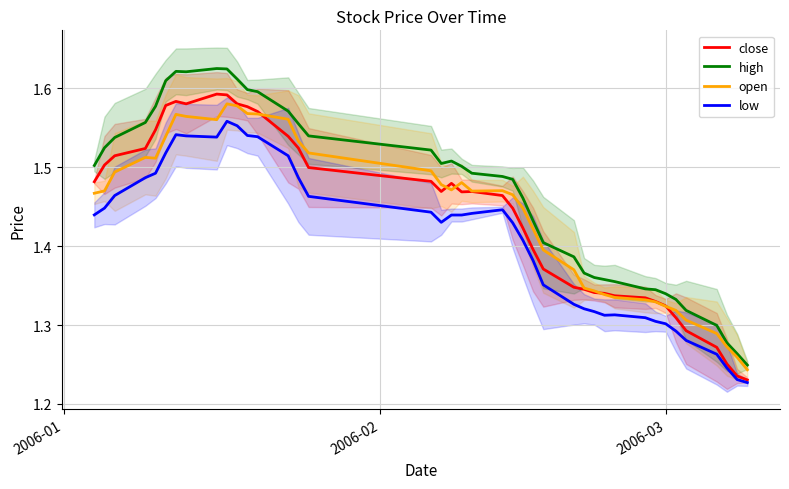

True or false: open has more than 1 interior local peaks.

True